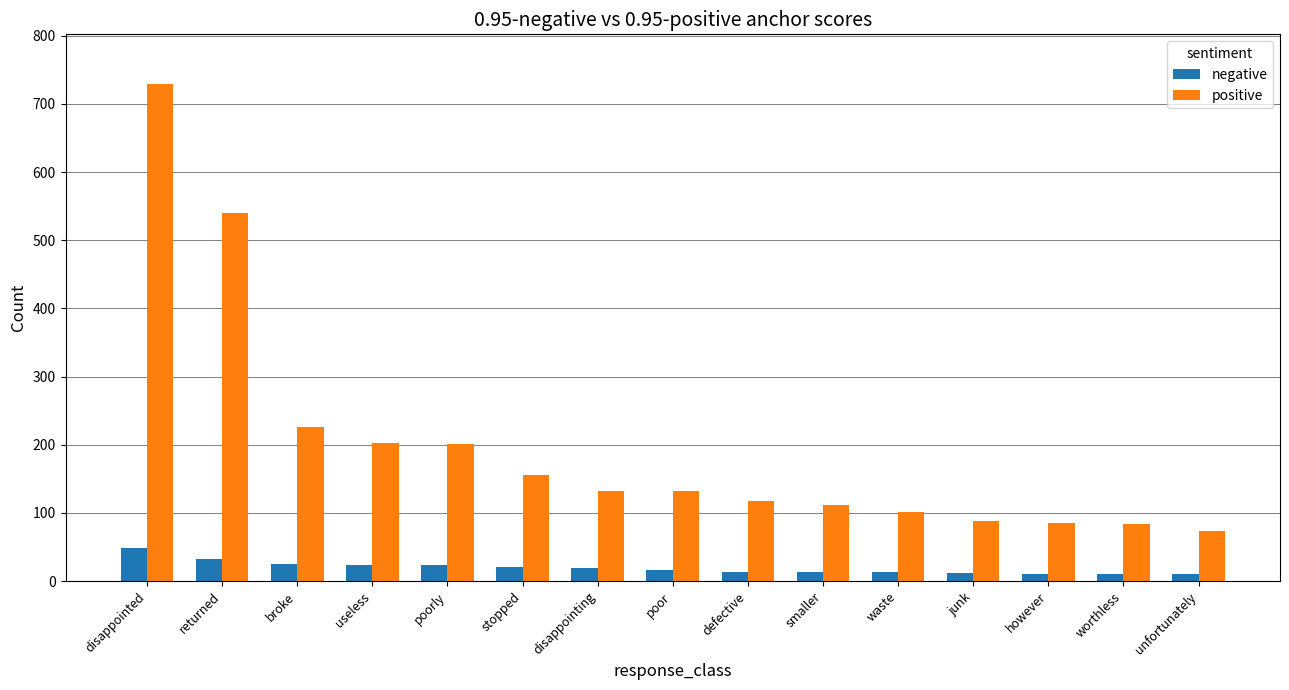

What is the minimum value shown in the chart?

10